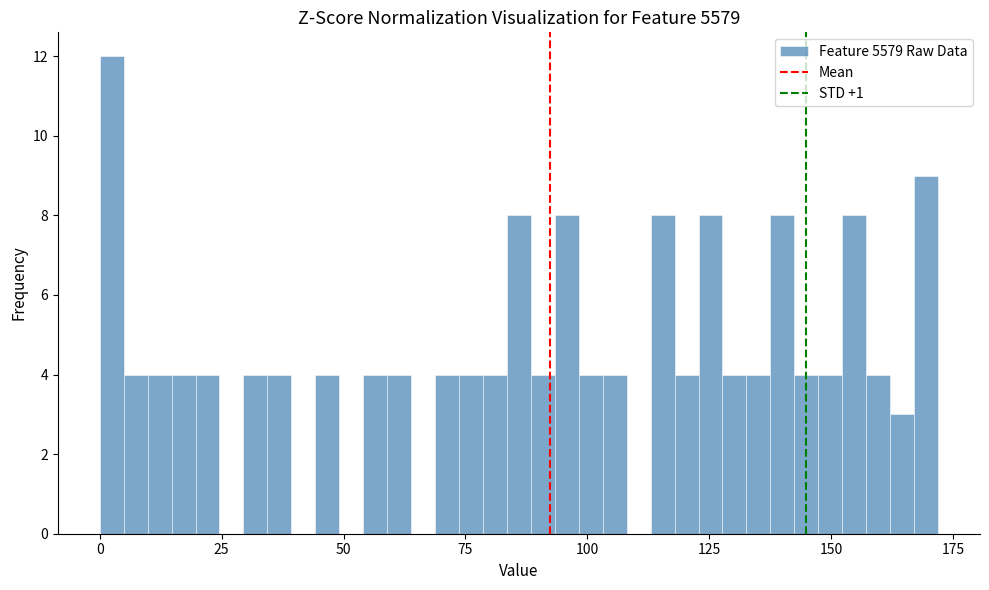

Read against the x-axis, roughly where is the centre of the tallest bar?

0